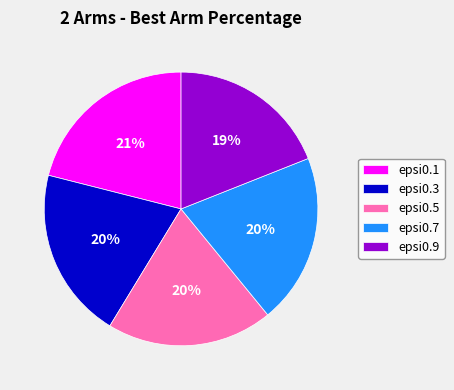

To the nearest percent, what portion does epsi0.7 represent?

20%